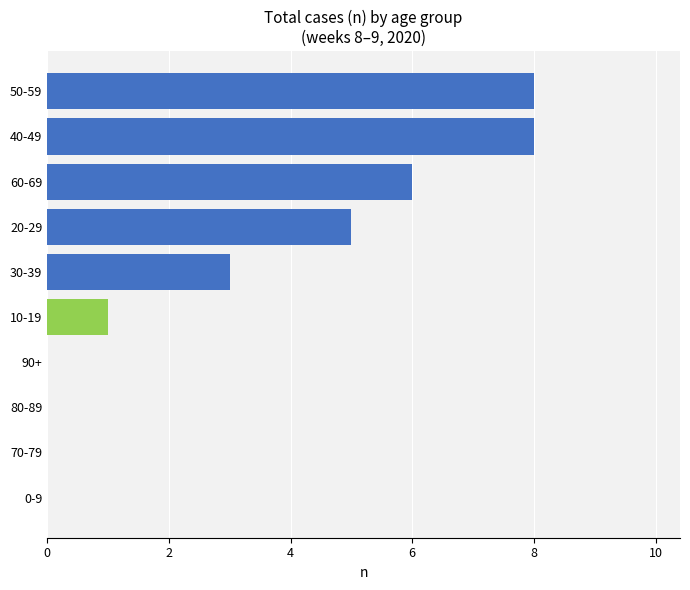

Is it true that the value at 50-59 is 8?

True